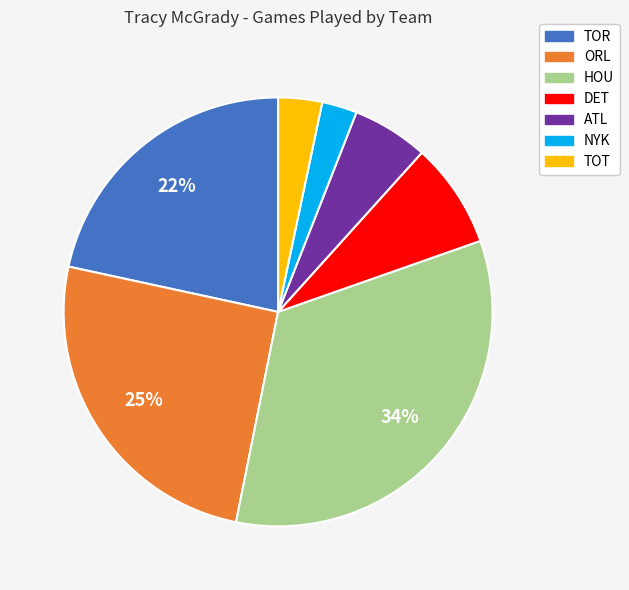

To the nearest percent, what is the combined percentage of DET and TOT?

11%